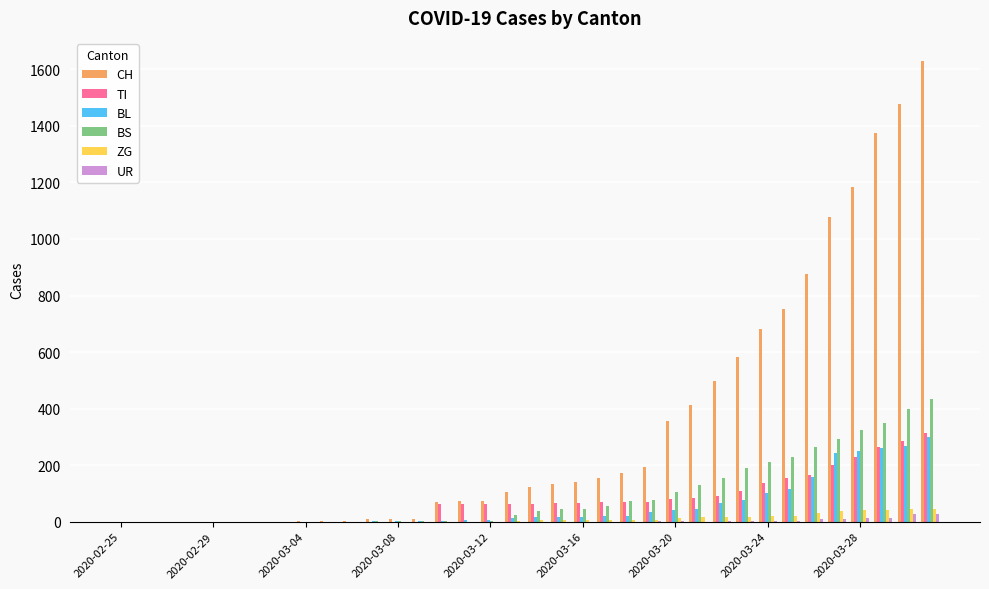

Which series has the largest total across all categories?

CH